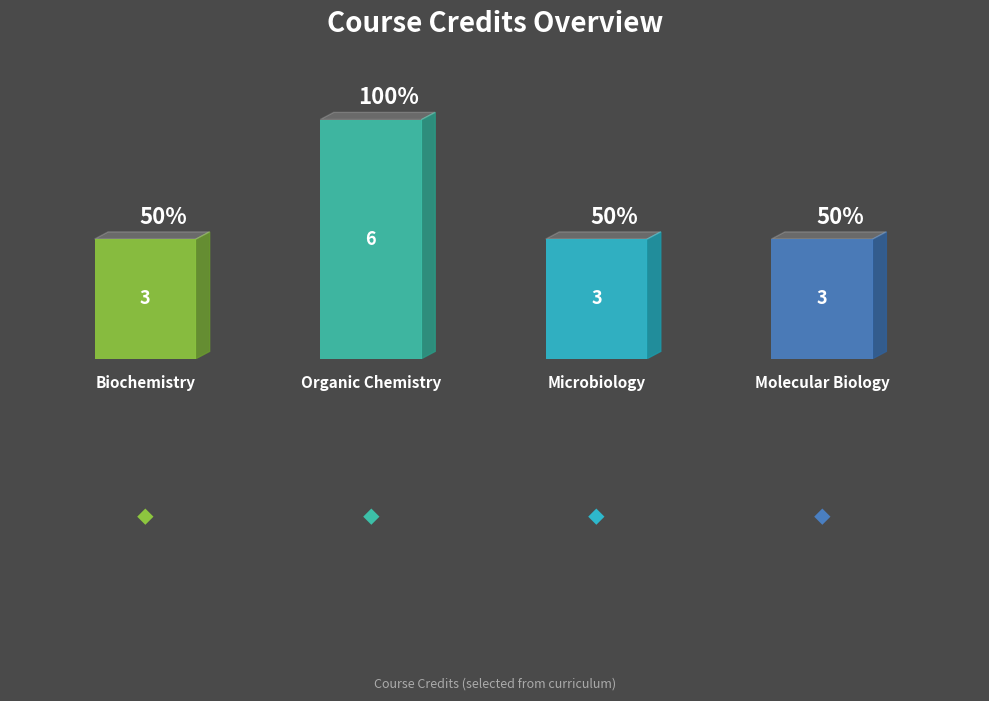

What is the label of the 2nd bar from the left?

Organic Chemistry